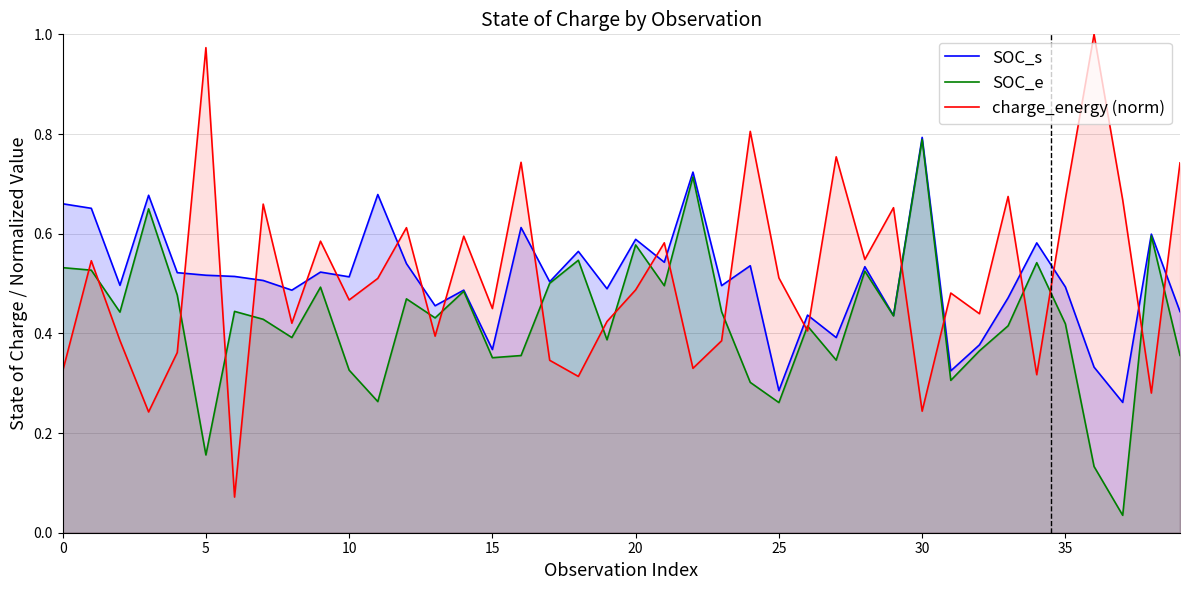

Which series has the largest range (max minus min)?

charge_energy (norm)